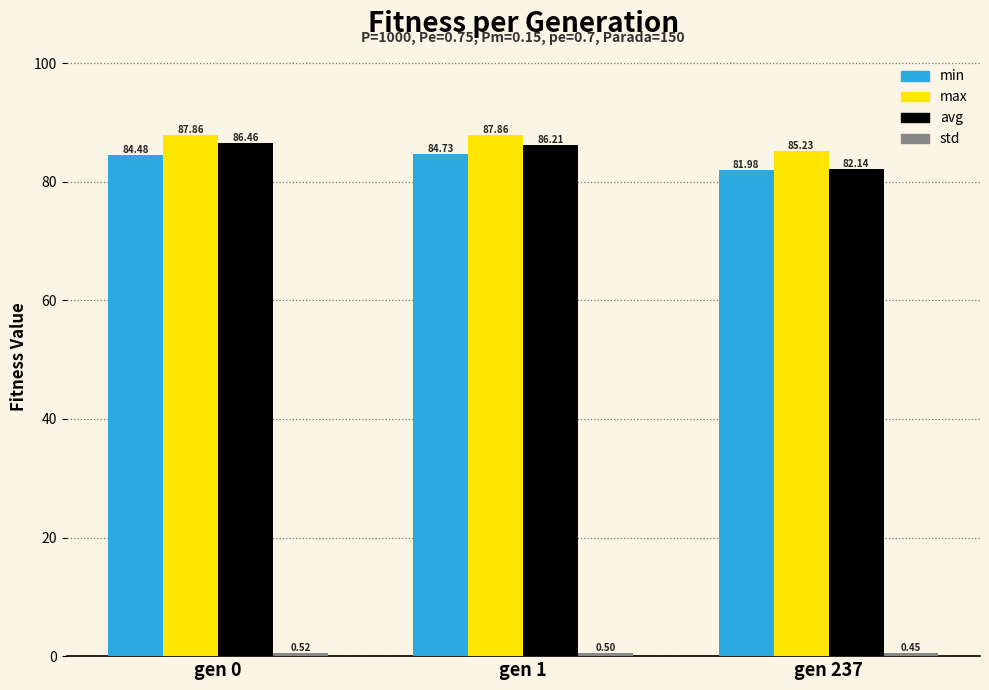

List the labels in order of min value, largest first.

gen 1, gen 0, gen 237